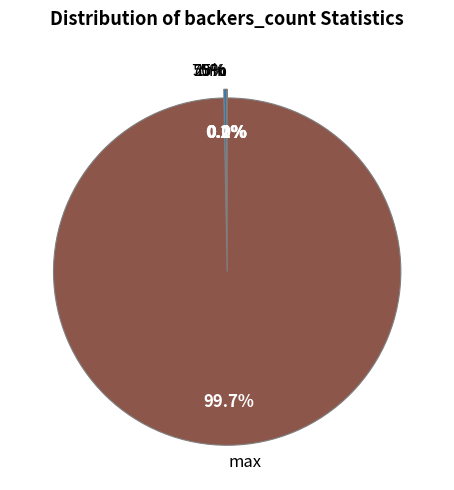

To the nearest percent, what is the average slice percentage?

20%